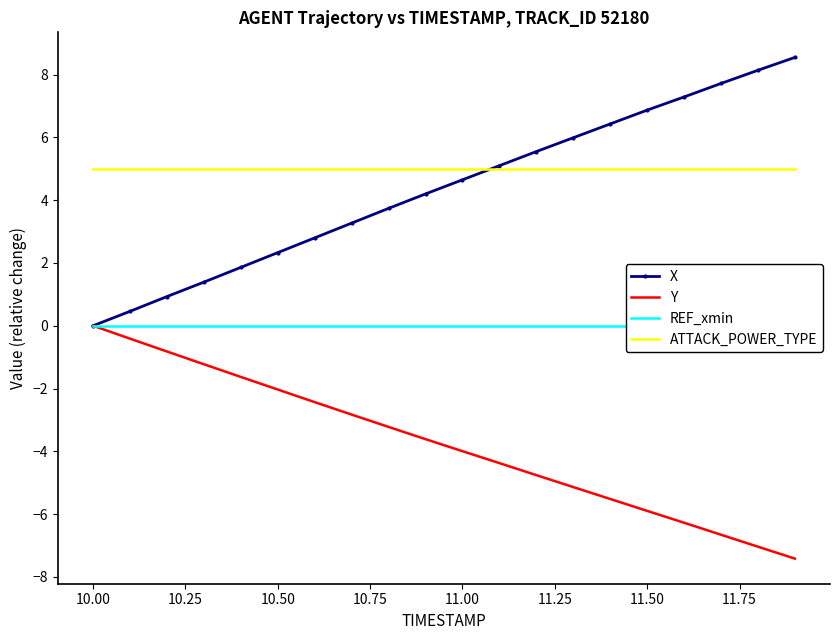

Is this an area chart (filled region under the line)?

No